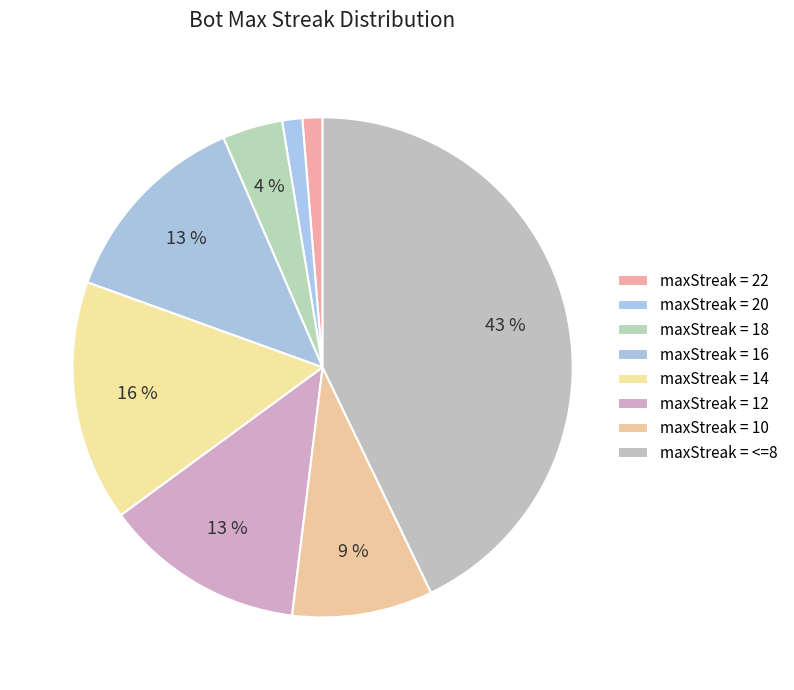

How many slices are in this pie chart?

8